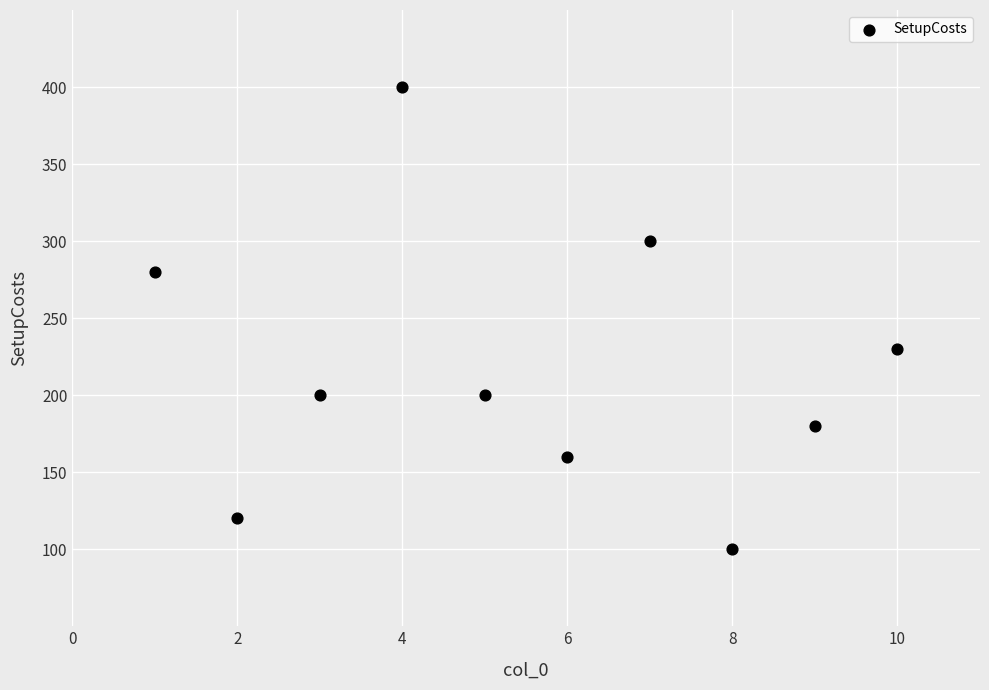

What Y value in the scatter plot is closest to 250?

230